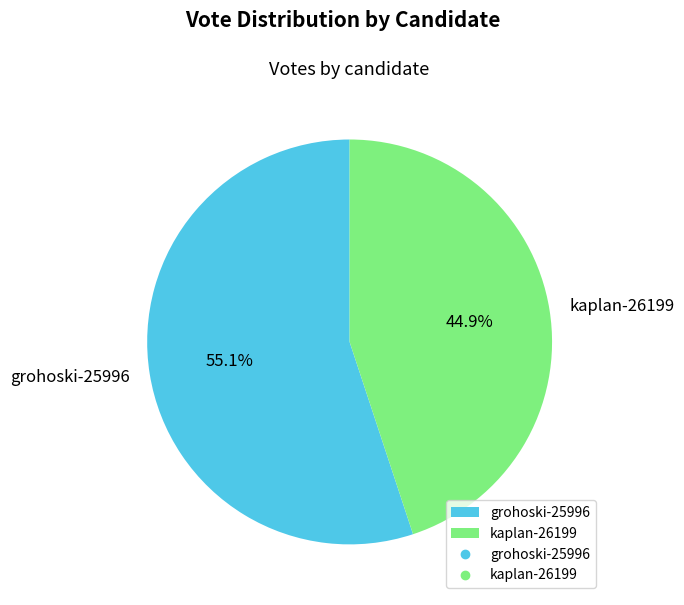

Is kaplan-26199 the majority of the pie?

No